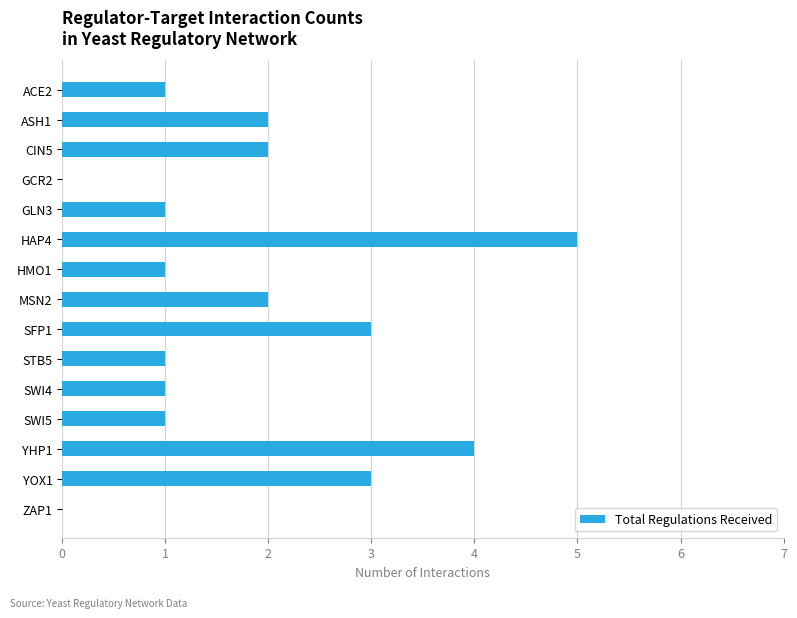

Is it true that the value at GCR2 is -3?

False